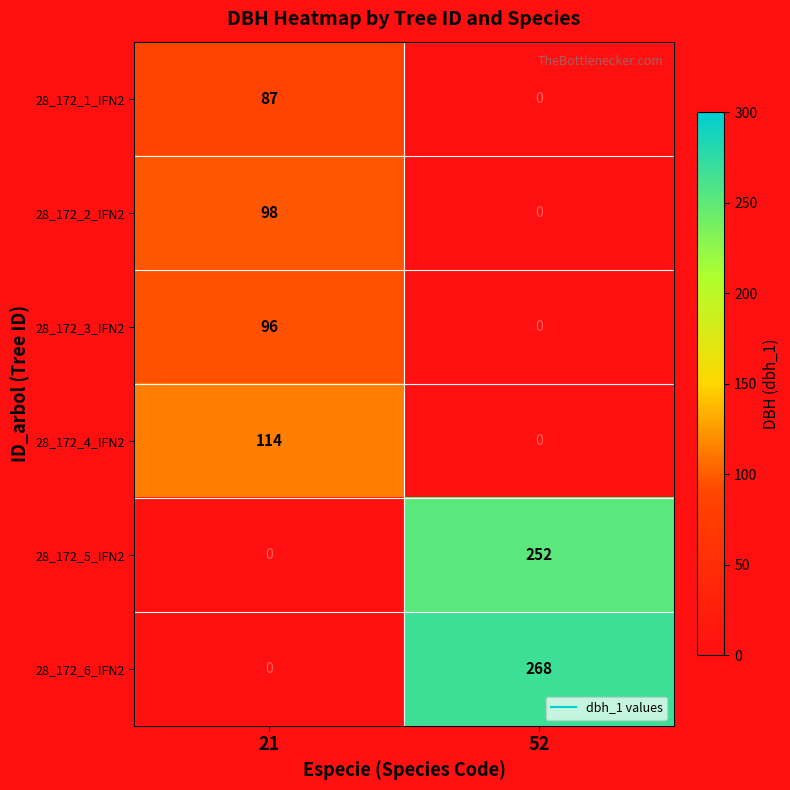

What is the maximum value shown in the chart?

268.0